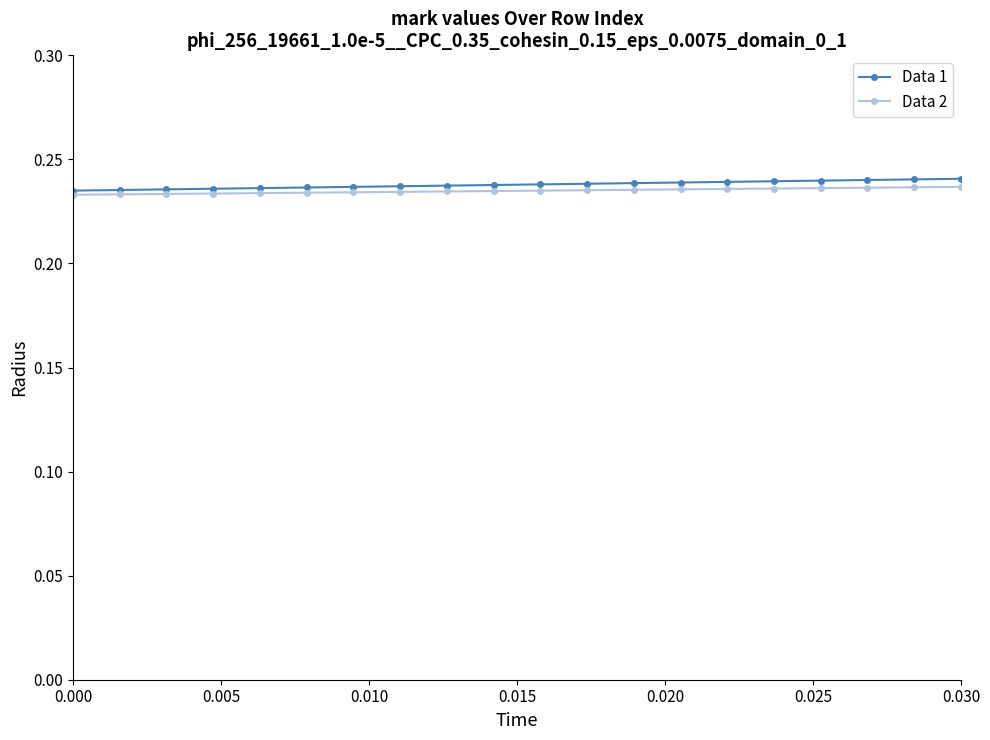

How many Data 1 values are between 0 and 1?

20